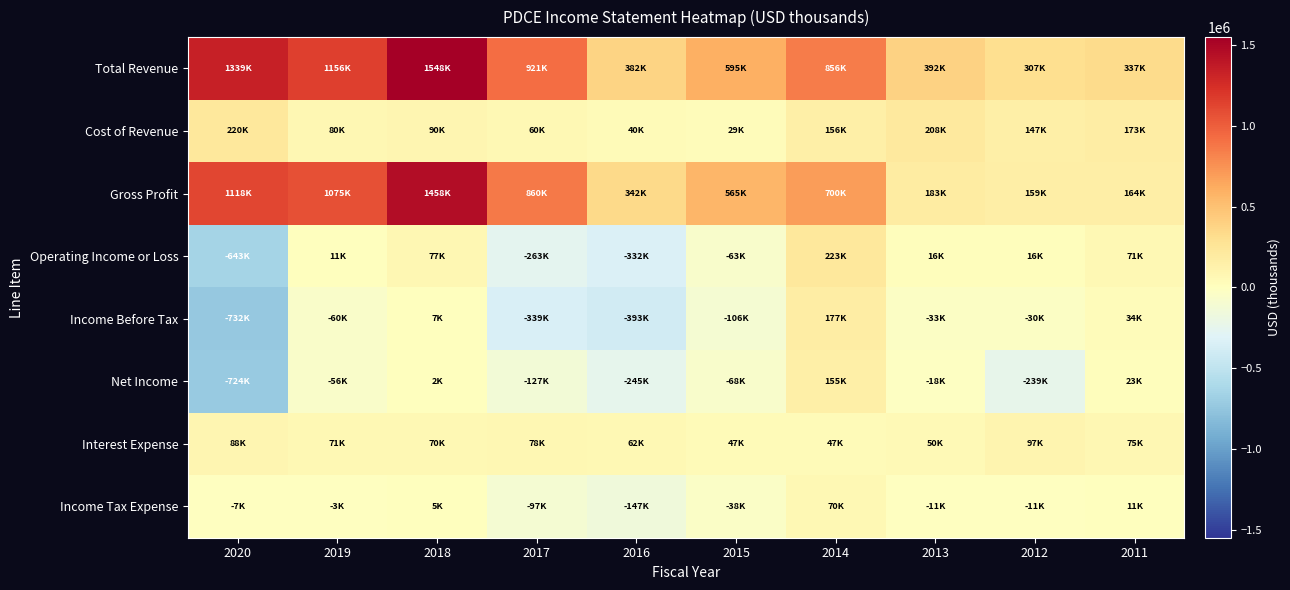

Reading left to right, what are all the values shown in this chart?

Total Revenue: 2020=1339200	2019=1156100	2018=1548700	2017=921600	2016=382900	2015=595300	2014=856200	2013=392700	2012=307100	2011=337300
Cost of Revenue: 2020=220700	2019=80800	2018=90400	2017=60700	2016=40900	2015=29900	2014=156100	2013=208700	2012=147500	2011=173200
Gross Profit: 2020=1118500	2019=1075400	2018=1458300	2017=860900	2016=342000	2015=565400	2014=700100	2013=183900	2012=159600	2011=164100
Operating Income or Loss: 2020=-643500	2019=11100	2018=77700	2017=-263000	2016=-332100	2015=-63800	2014=223800	2013=16700	2012=16800	2011=71300
Income Before Tax: 2020=-732200	2019=-60000	2018=7400	2017=-339400	2016=-393100	2015=-106600	2014=177200	2013=-33000	2012=-30700	2011=34400
Net Income: 2020=-724300	2019=-56700	2018=2000	2017=-127500	2016=-245900	2015=-68300	2014=155400	2013=-18100	2012=-239700	2011=23800
Interest Expense: 2020=88700	2019=71200	2018=70700	2017=78700	2016=62000	2015=47600	2014=47800	2013=50100	2012=97000	2011=75500
Income Tax Expense: 2020=-7900	2019=-3300	2018=5400	2017=-97500	2016=-147200	2015=-38300	2014=70000	2013=-11900	2012=-11300	2011=11800